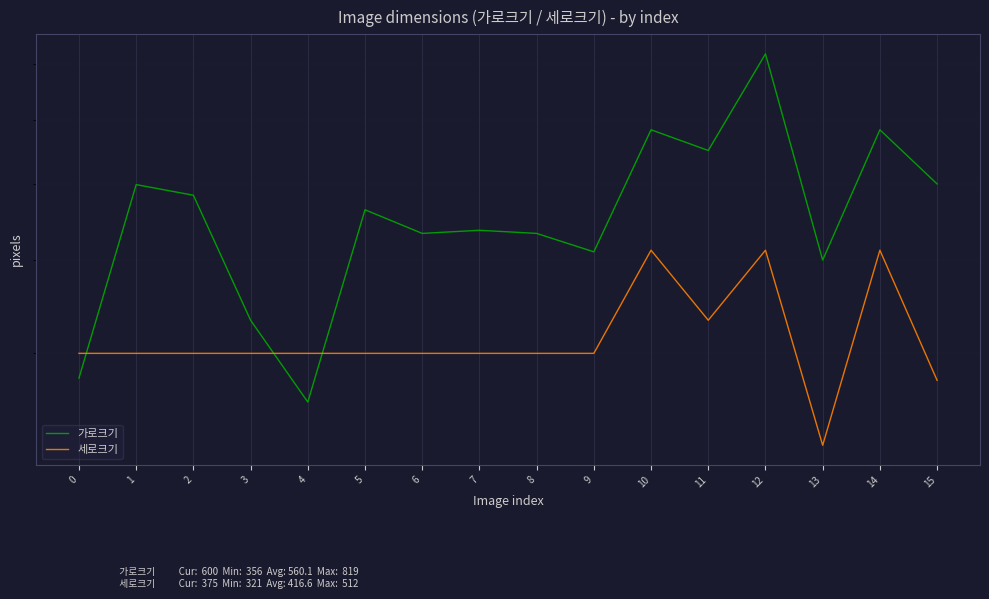

What is the value of the 가로크기 point at the 1st from the left?

377